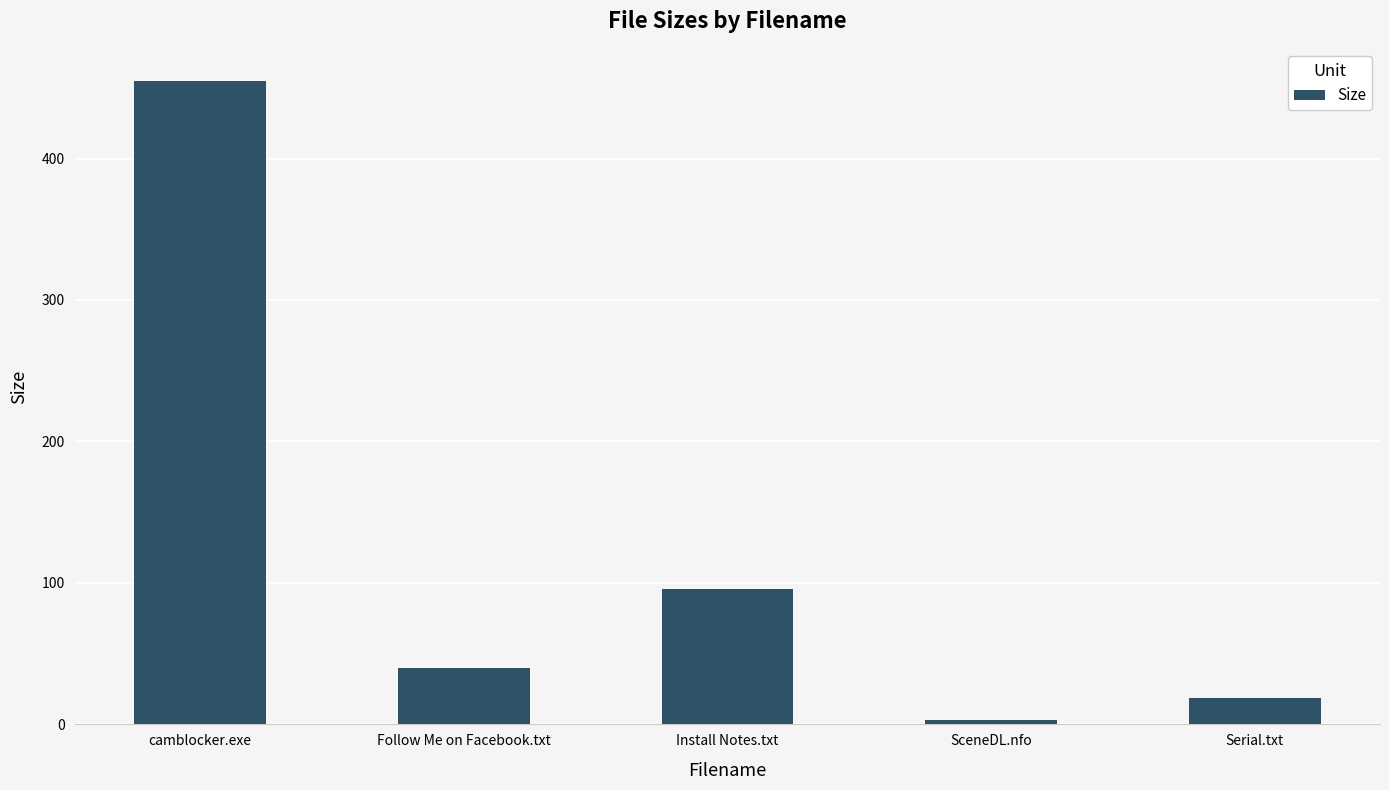

Reading right to left, what are all the values shown in this chart?

19.0	2.8	96.0	40.0	454.8